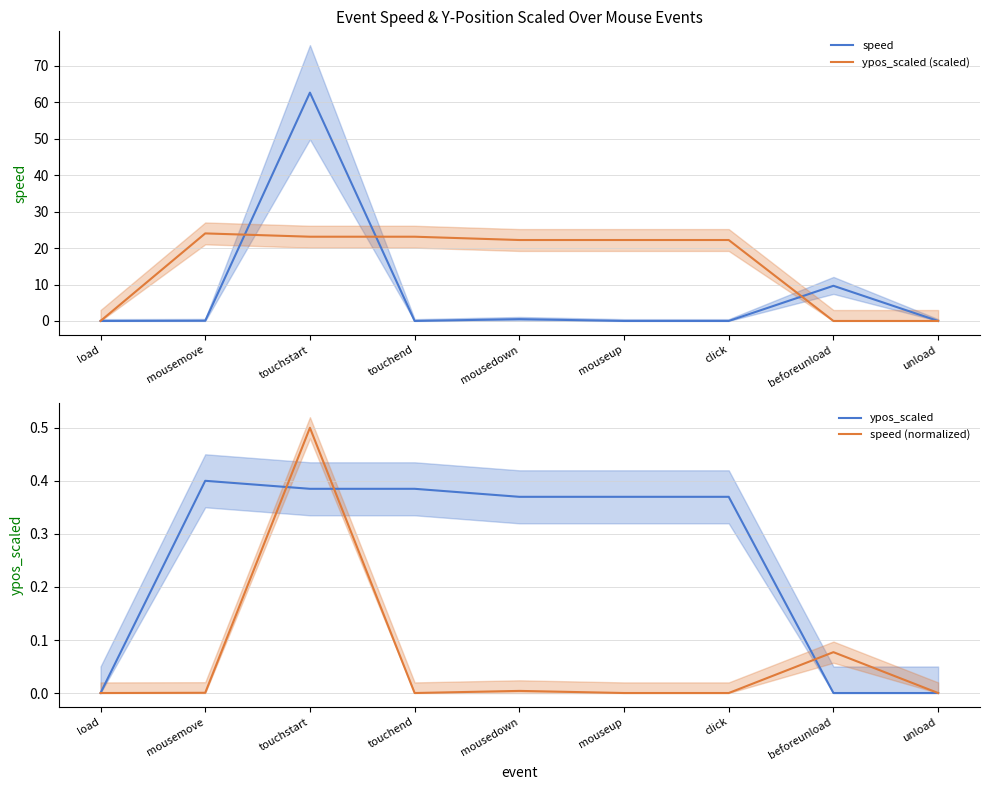

True or false: ypos_scaled (scaled) and ypos_scaled cross at least once.

False